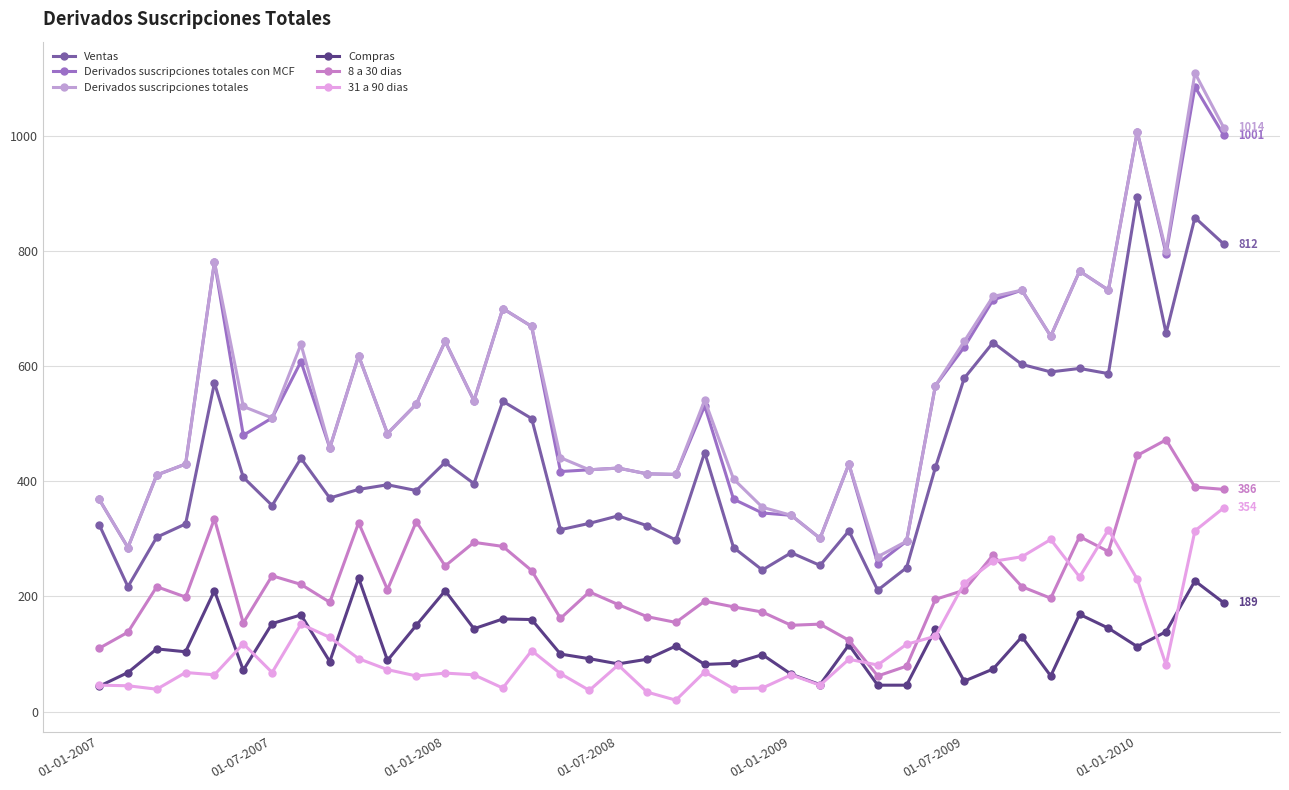

Does the chart have visible grid lines?

Yes